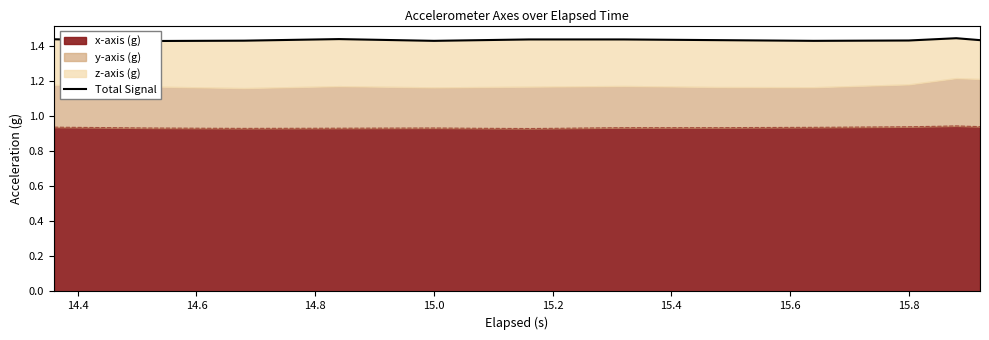

True or false: x-axis (g) has a value of 0.6 at 15.8.

False